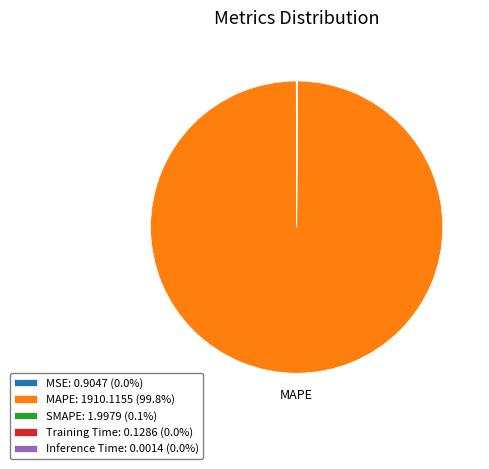

Is there any slice that represents more than half of the pie?

Yes